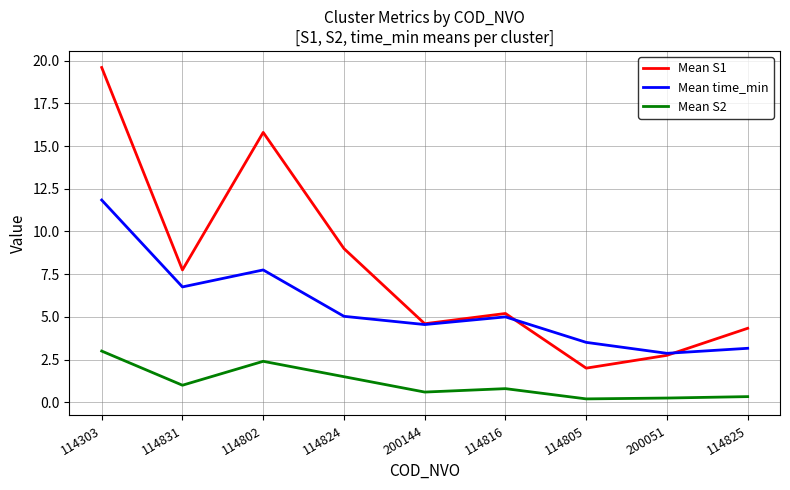

Rank the series by their average value, from highest to lowest.

Mean S1, Mean time_min, Mean S2